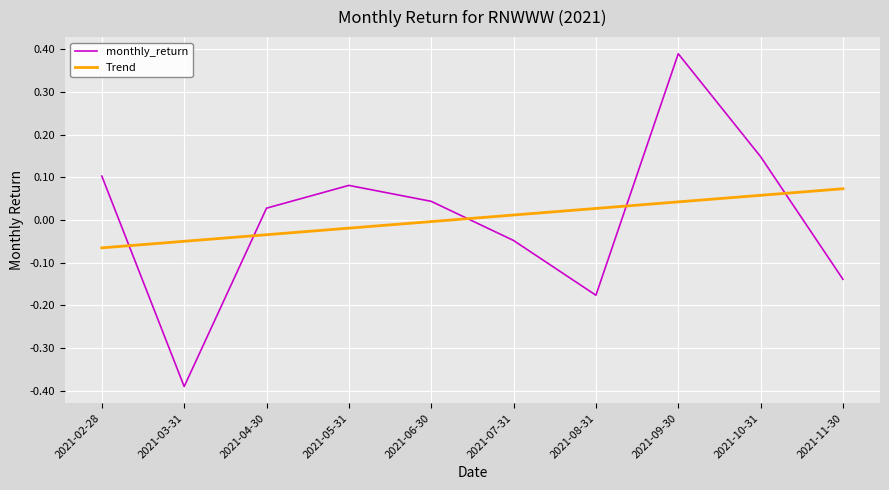

How many values in monthly_return are above zero?

6